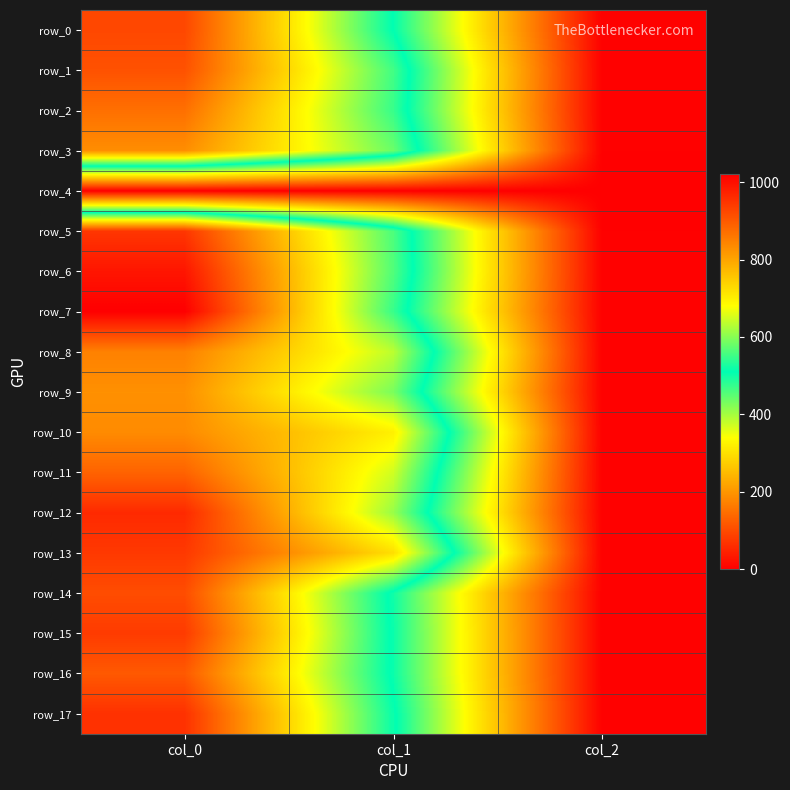

What is the greatest value displayed?

1020.0